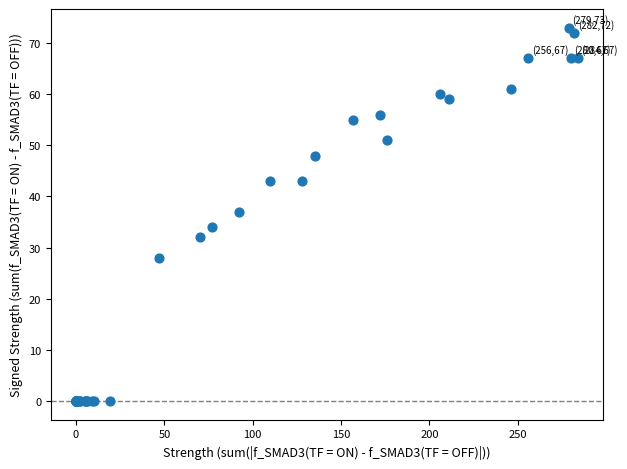

What Y value in the scatter plot is closest to 36?

37